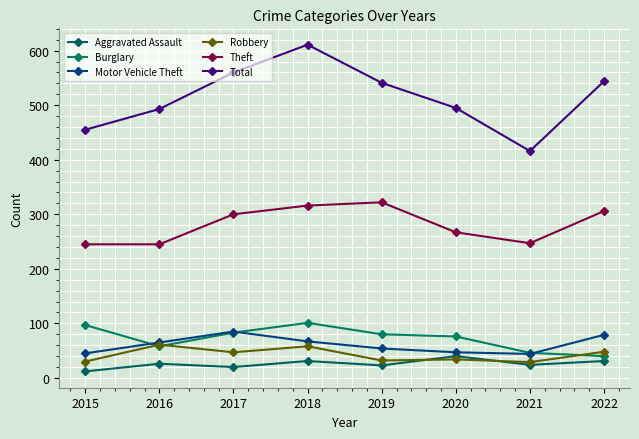

What is the difference between the maximum and minimum values in the Robbery series?

32